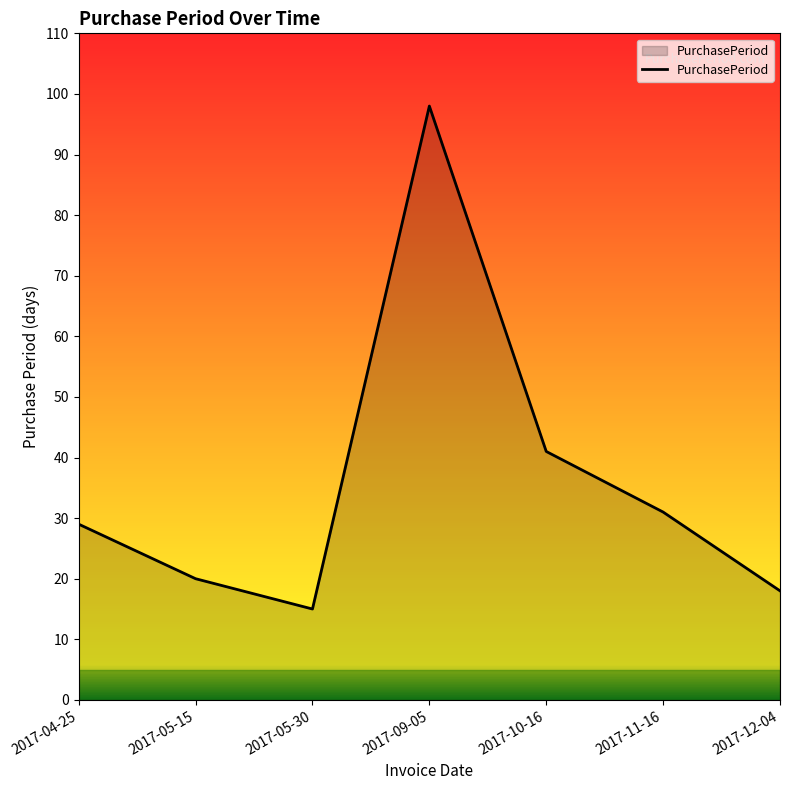

Read the value at 2017-10-16.

41